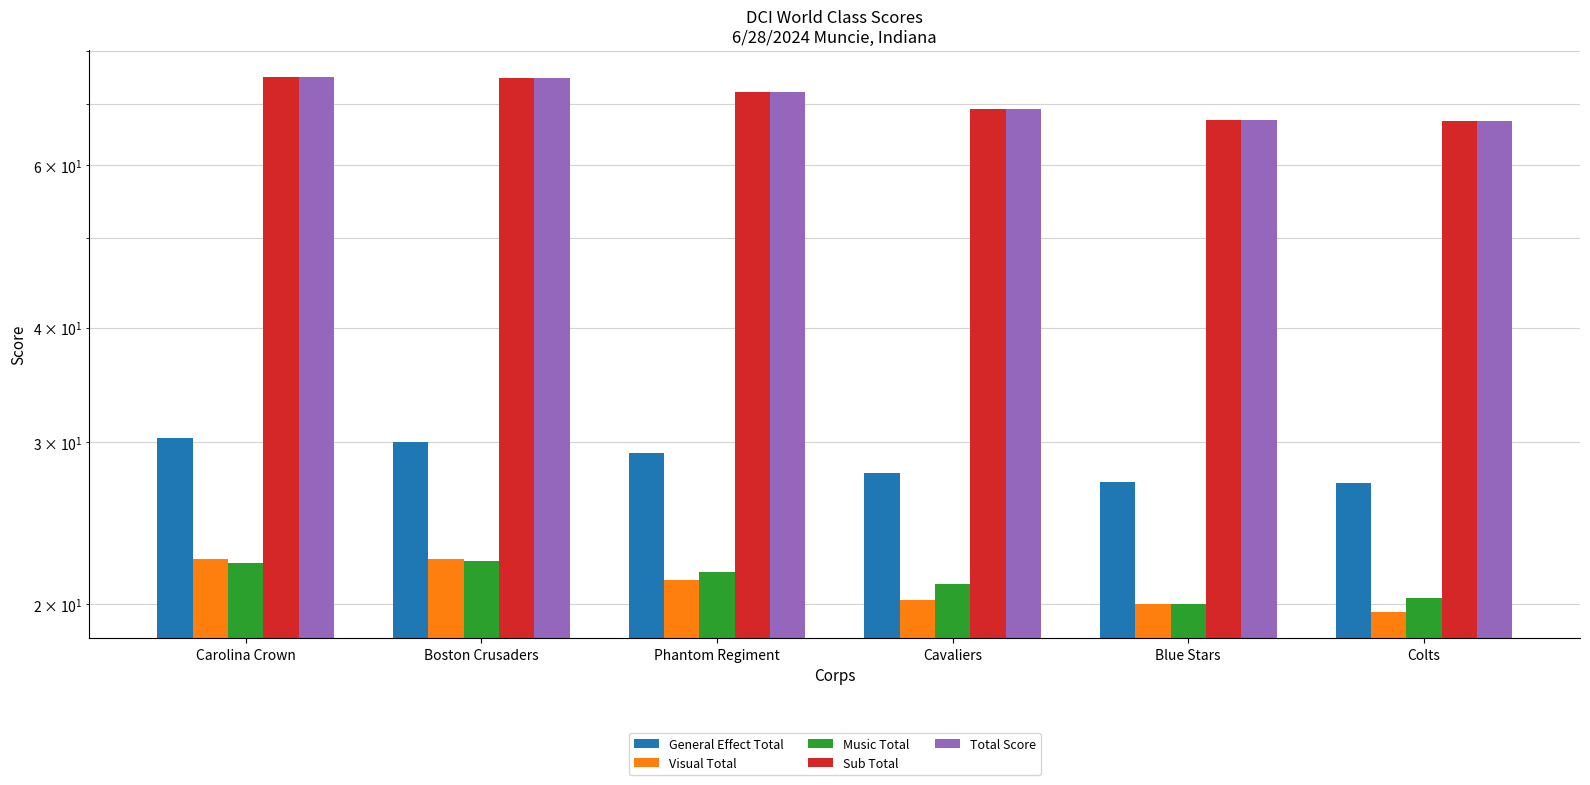

What is the approximate value of Sub Total at Boston Crusaders?

74.7